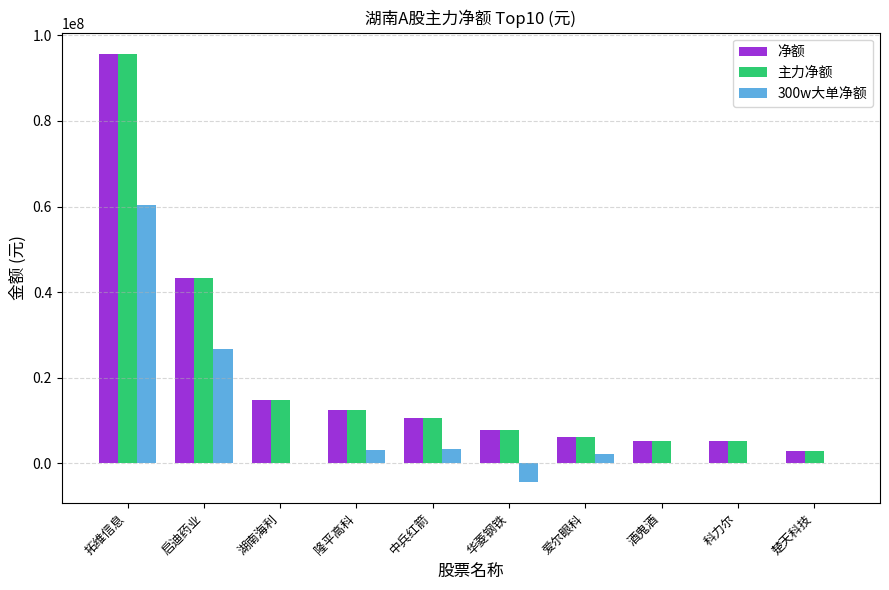

Which label corresponds to the largest value in the chart?

拓维信息